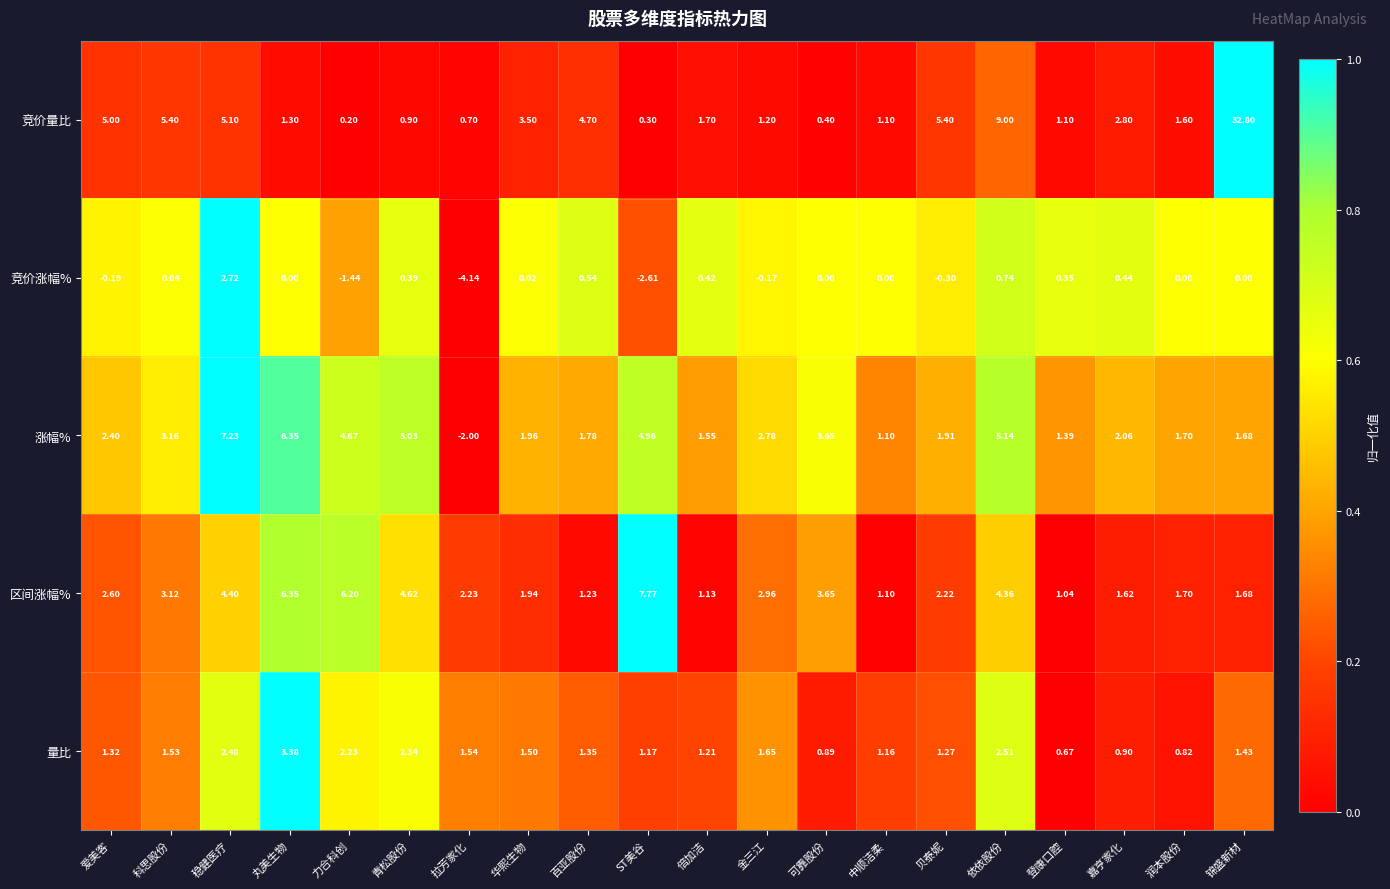

List the series in order of their peak value, lowest first.

竞价涨幅%, 量比, 涨幅%, 区间涨幅%, 竞价量比